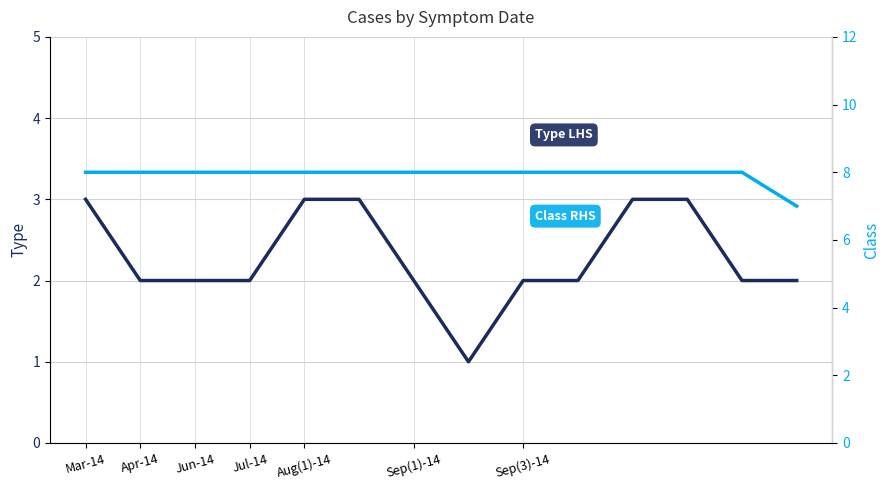

What value does the Class RHS series have at Jun-14?

8